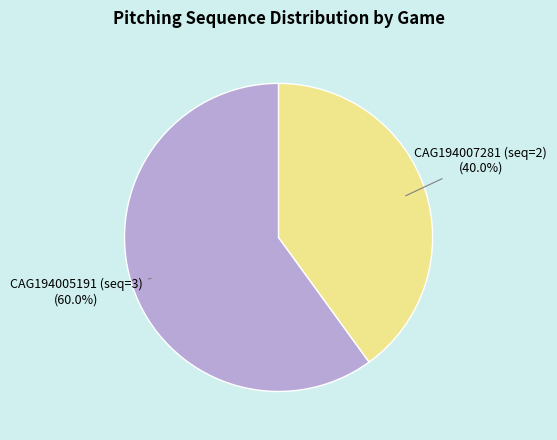

Is there any slice that represents more than half of the pie?

Yes